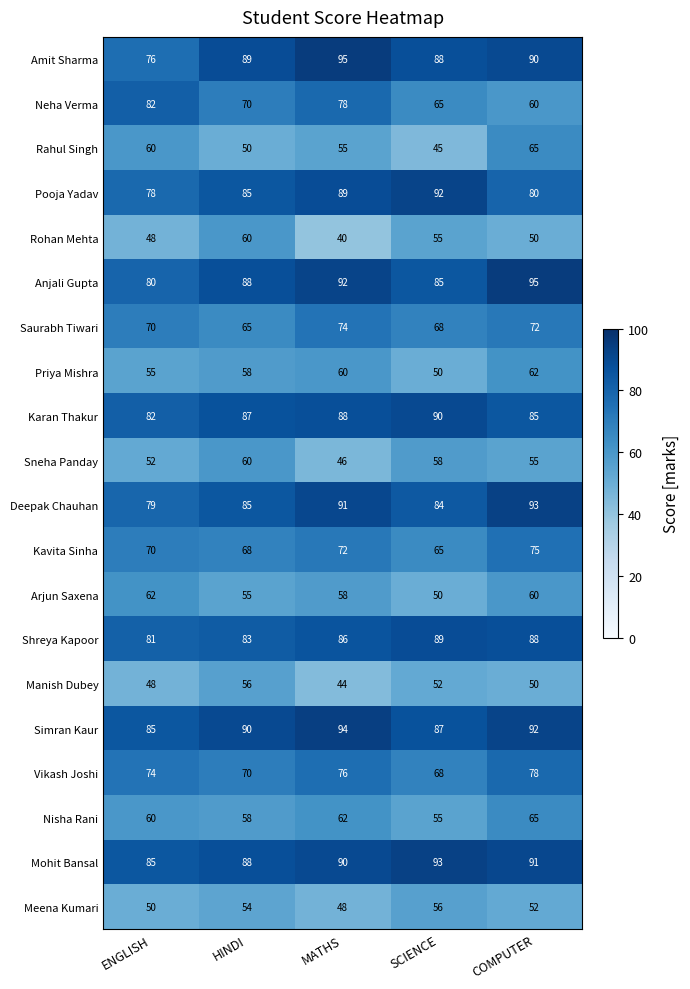

Which series has the widest spread of values?

Neha Verma